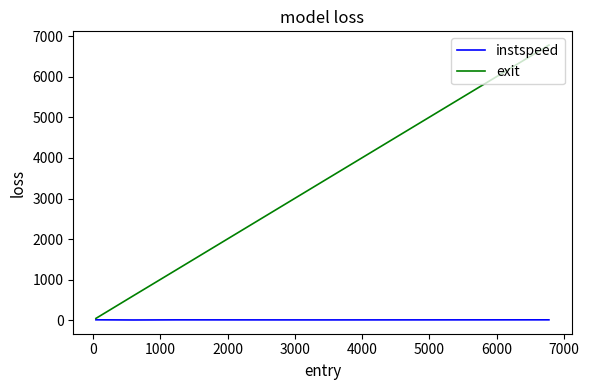

Which series has the largest total across all categories?

exit